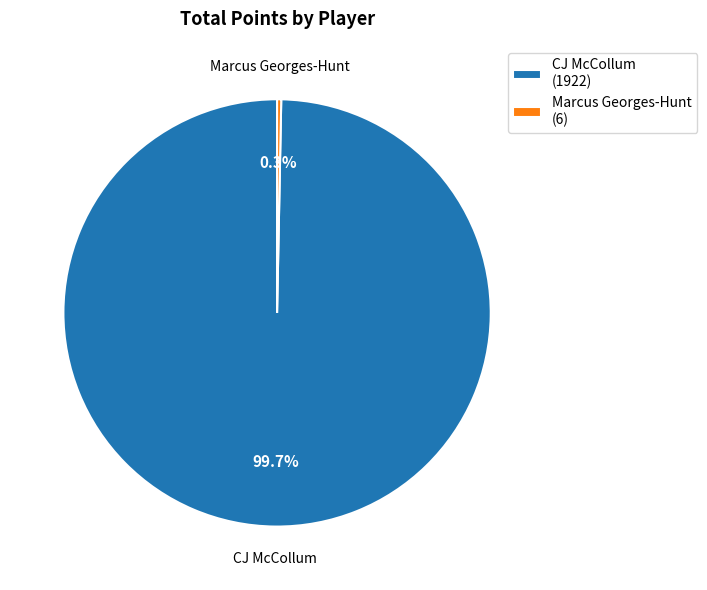

Does CJ McCollum represent more than half of the total?

Yes